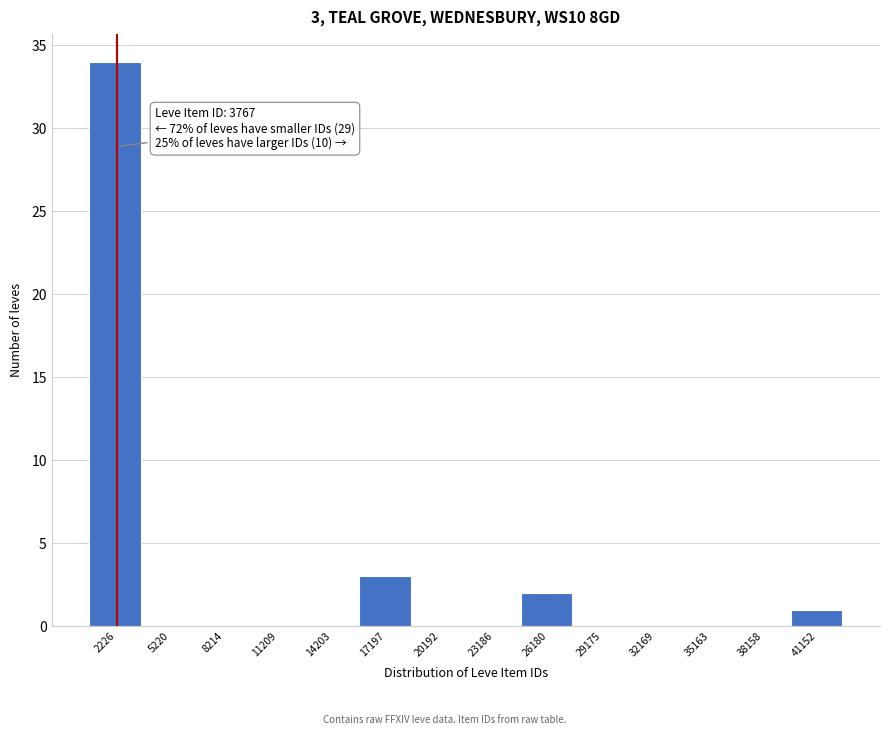

Reading left to right, extract all data points from this chart.

2226=34	5220=0	8214=0	11209=0	14203=0	17197=3	20192=0	23186=0	26180=2	29175=0	32169=0	35163=0	38158=0	41152=1